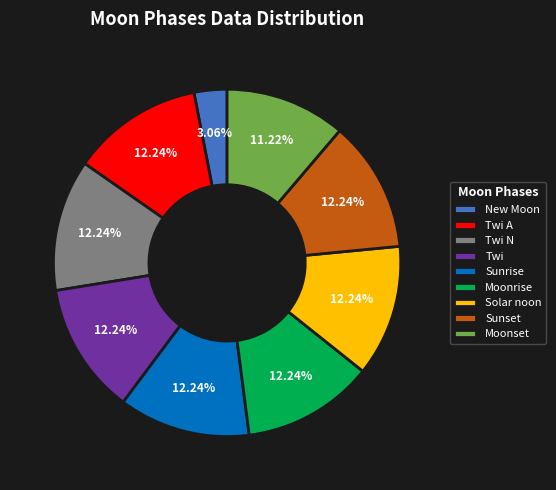

Count the number of slices in the pie.

9